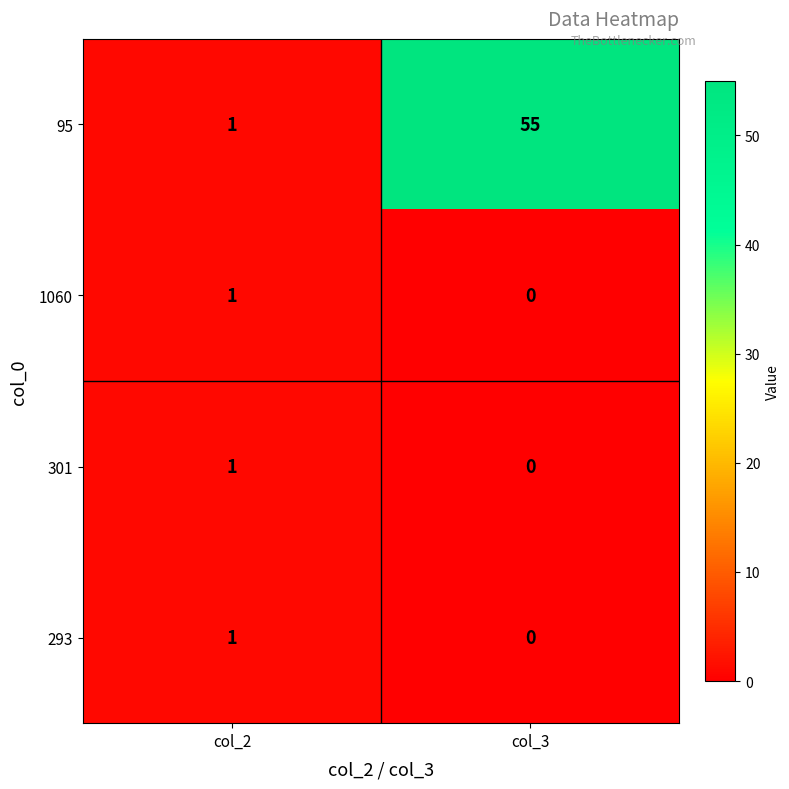

Which series has the largest total across all categories?

95